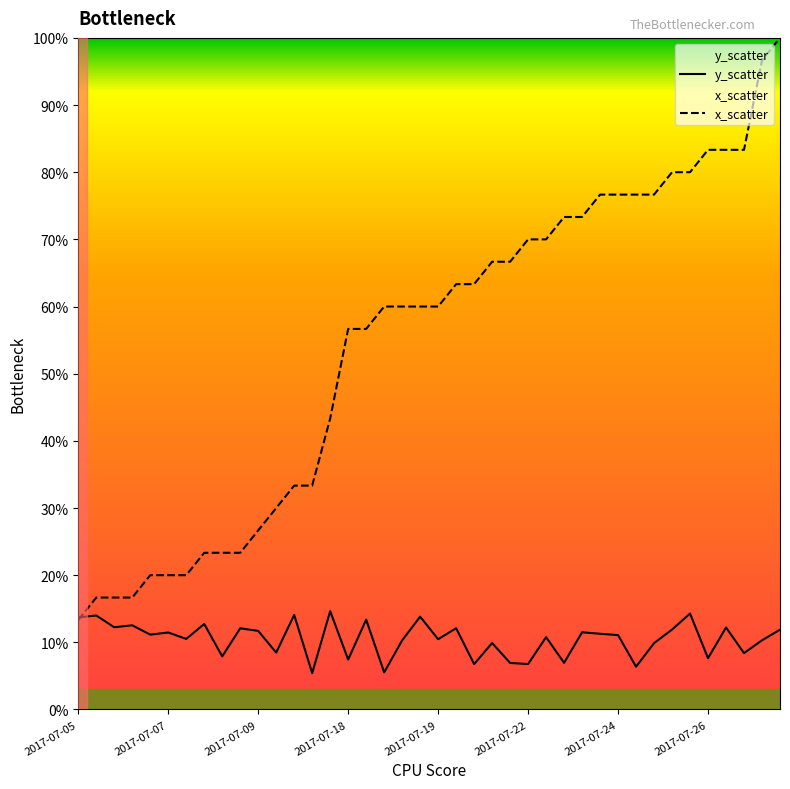

What are all the series names shown in the legend?

y_scatter, x_scatter